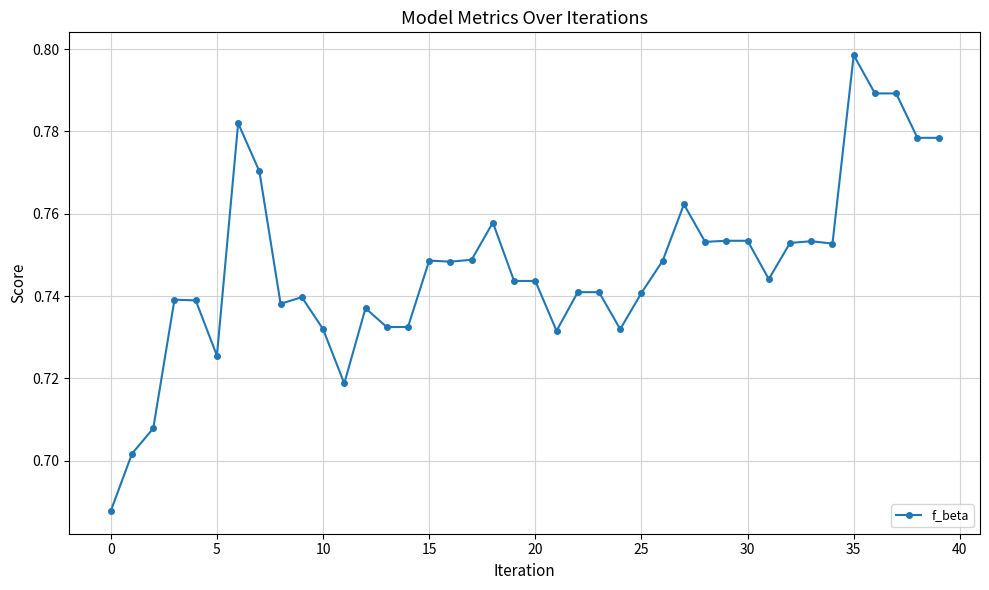

What is the sum of all values?

29.9